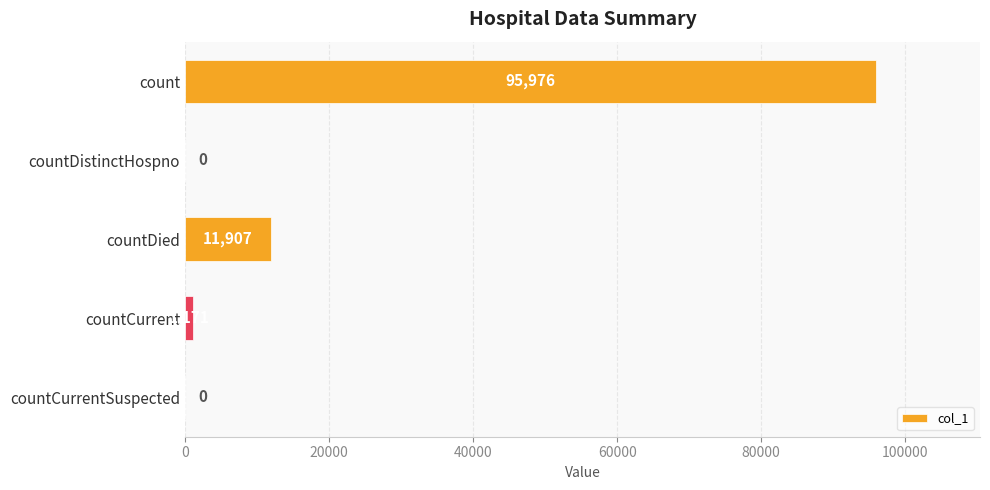

The value at countCurrentSuspected is -46904. True or false?

False